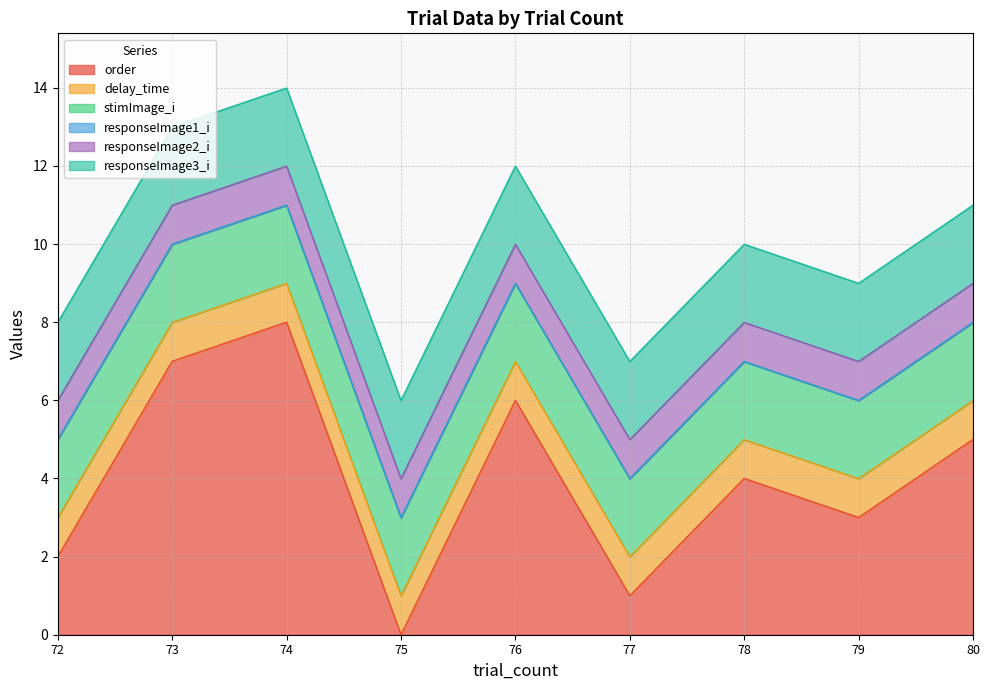

At which category does the chart reach its minimum across all series?

75